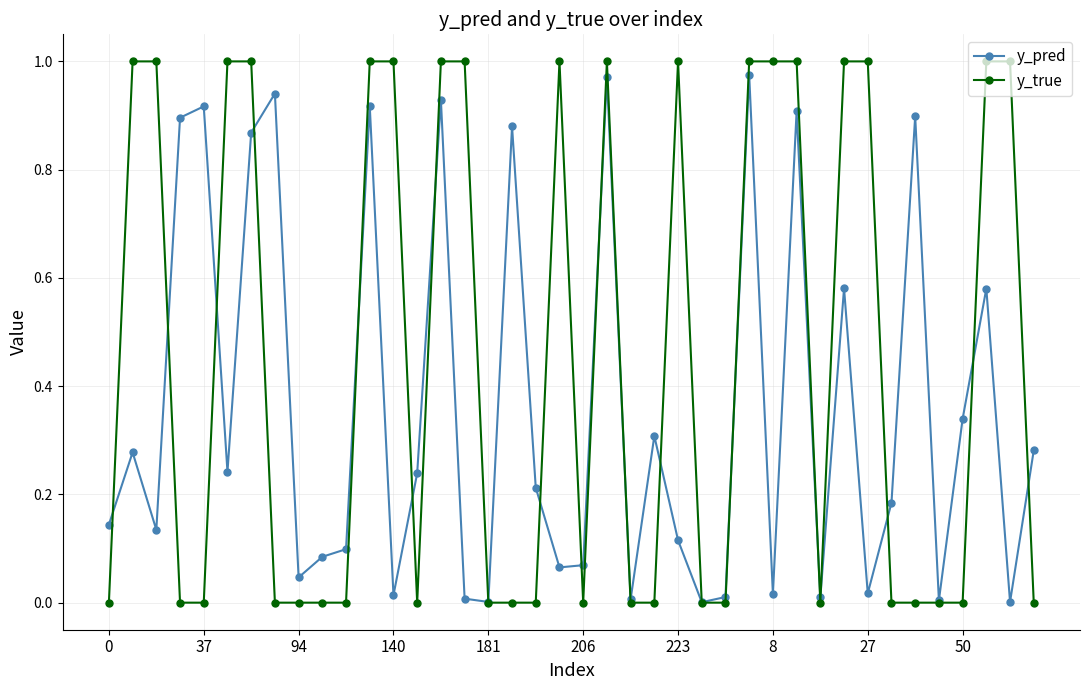

Which series has the largest range (max minus min)?

y_true